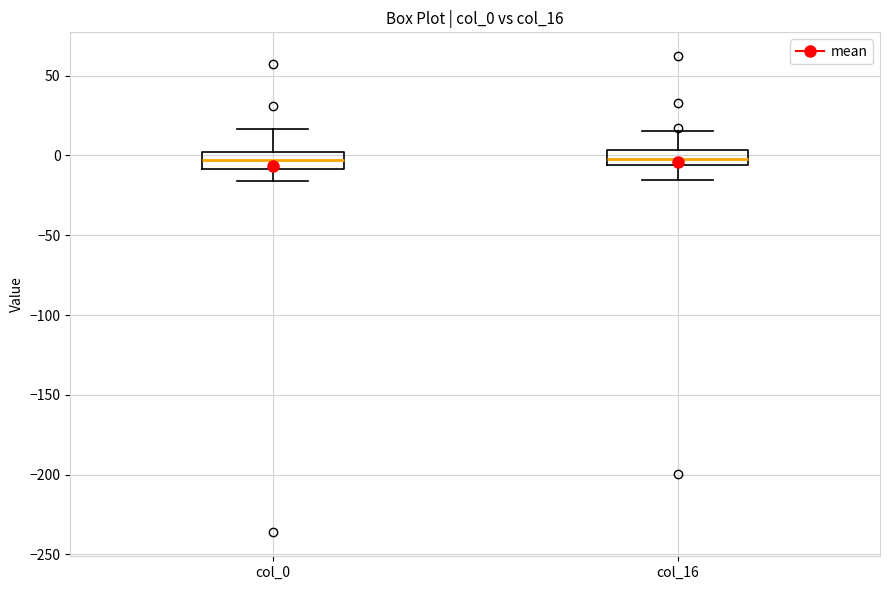

Where is the lower edge of the box for col_0 on the y-axis? The values are not printed on the chart, so give them approximately, as read against the axis.

-10